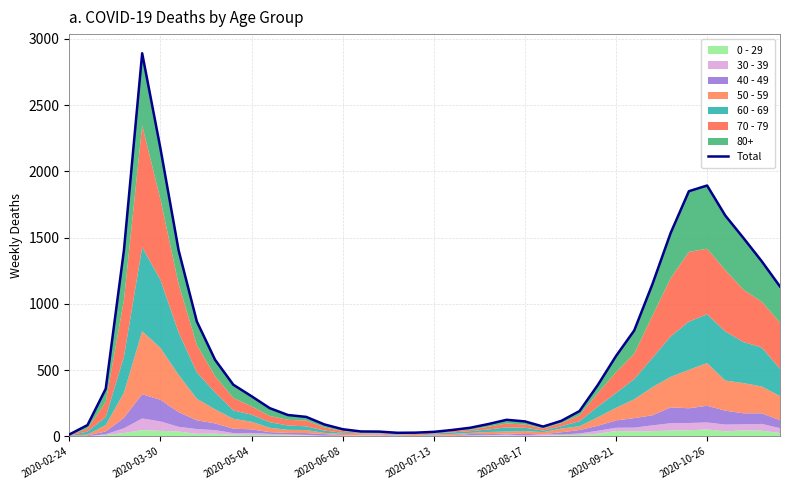

Which category has the lowest value across all series?

2020-02-24